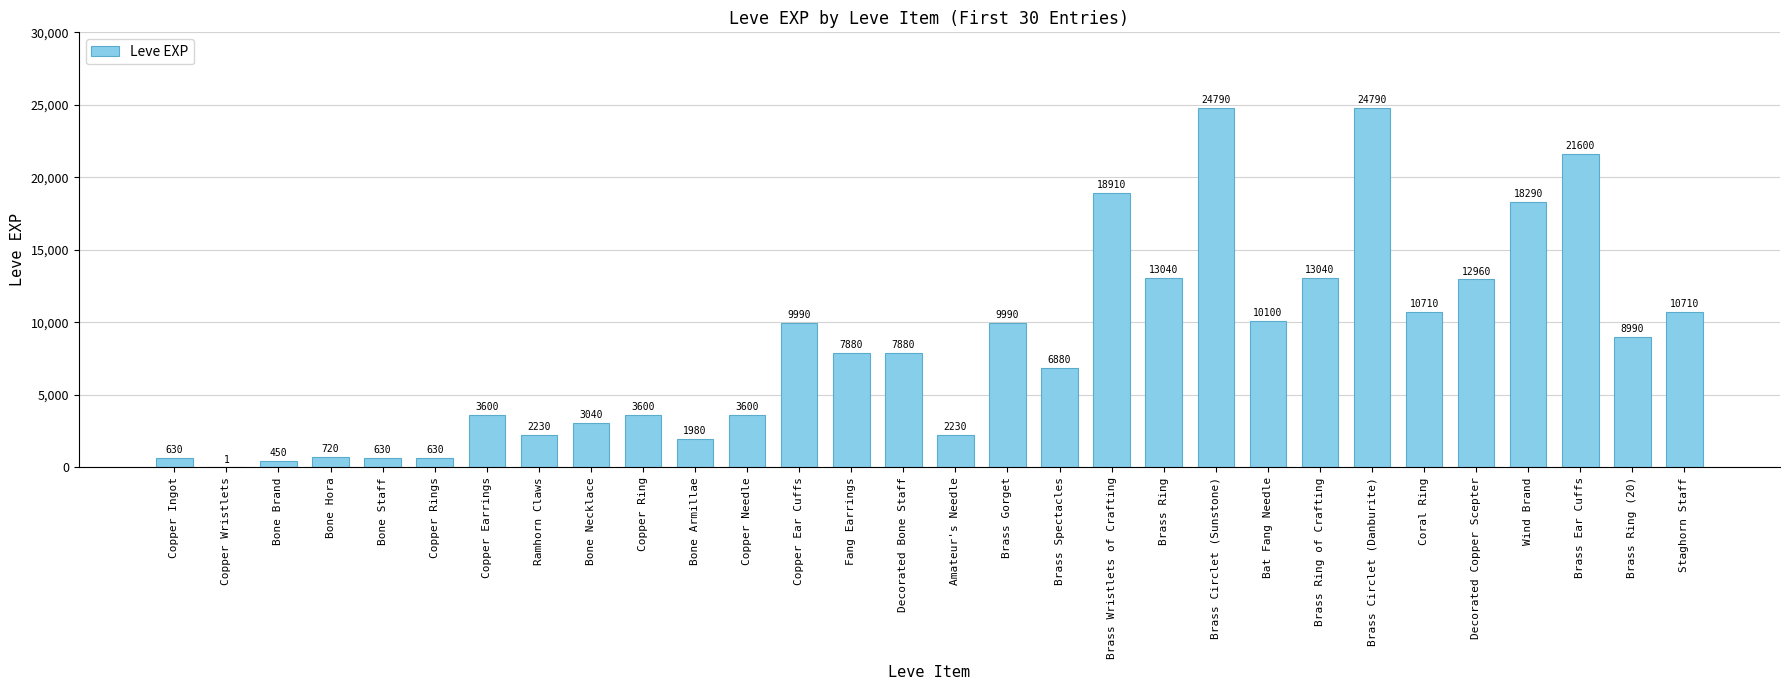

Reading right to left, transcribe all the data shown in this chart.

10710	8990	21600	18290	12960	10710	24790	13040	10100	24790	13040	18910	6880	9990	2230	7880	7880	9990	3600	1980	3600	3040	2230	3600	630	630	720	450	1	630